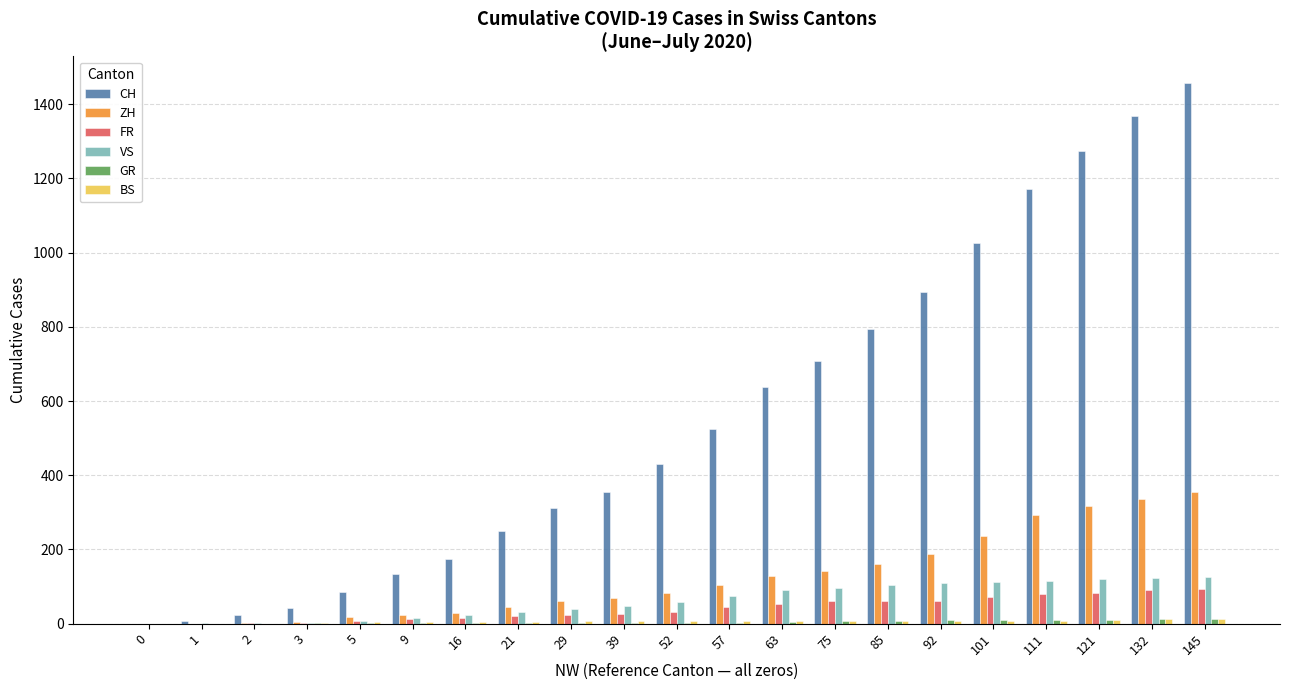

What is the sum of all FR values?

846